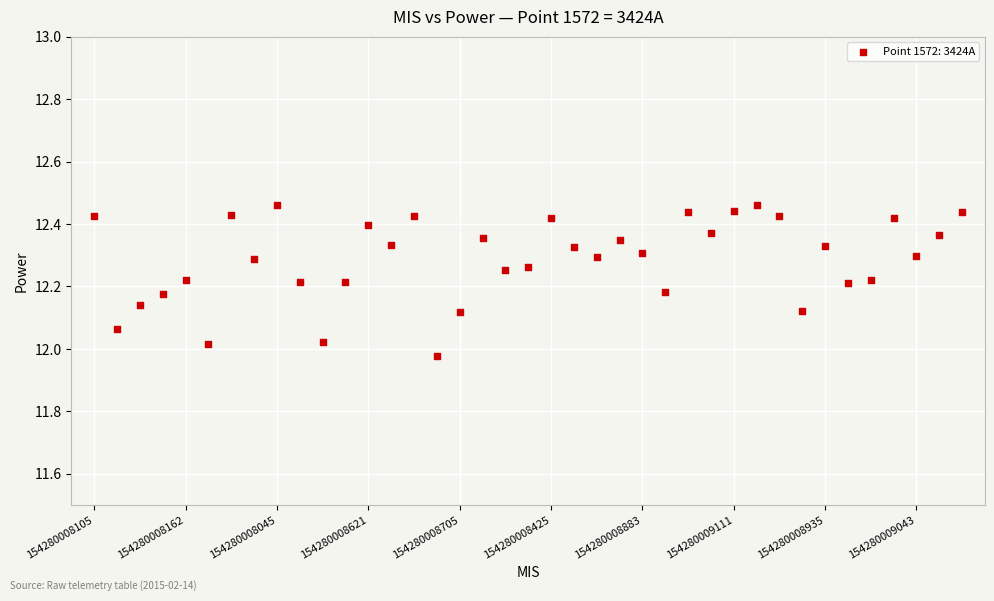

What is the range of Y values (max minus min)?

0.5